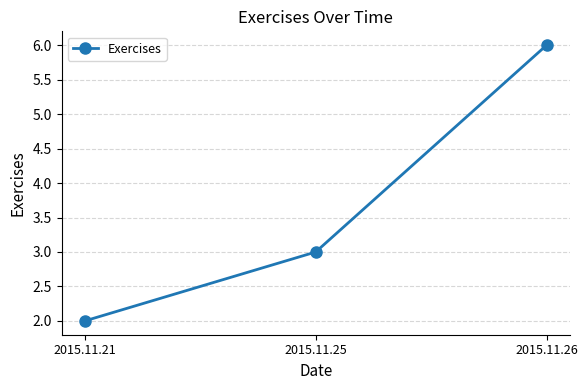

What is the change in value from 2015.11.25 to 2015.11.26?

+3